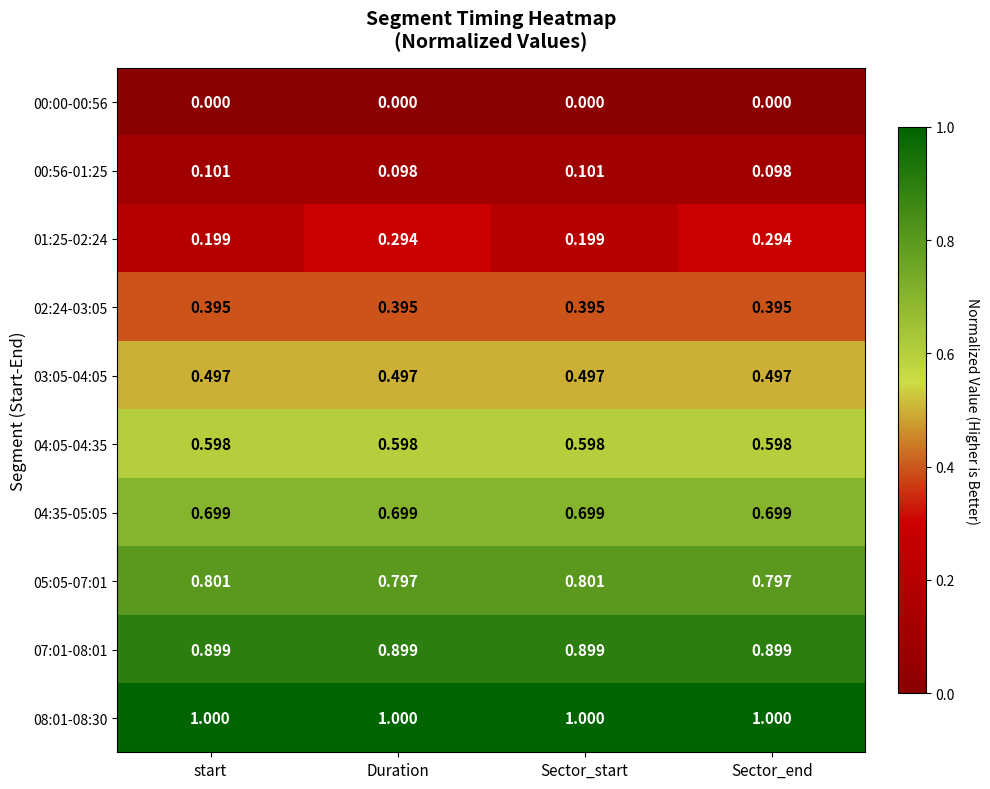

Is the value of 07:01-08:01 at Sector_start greater than the value of 00:00-00:56 at Sector_end?

Yes